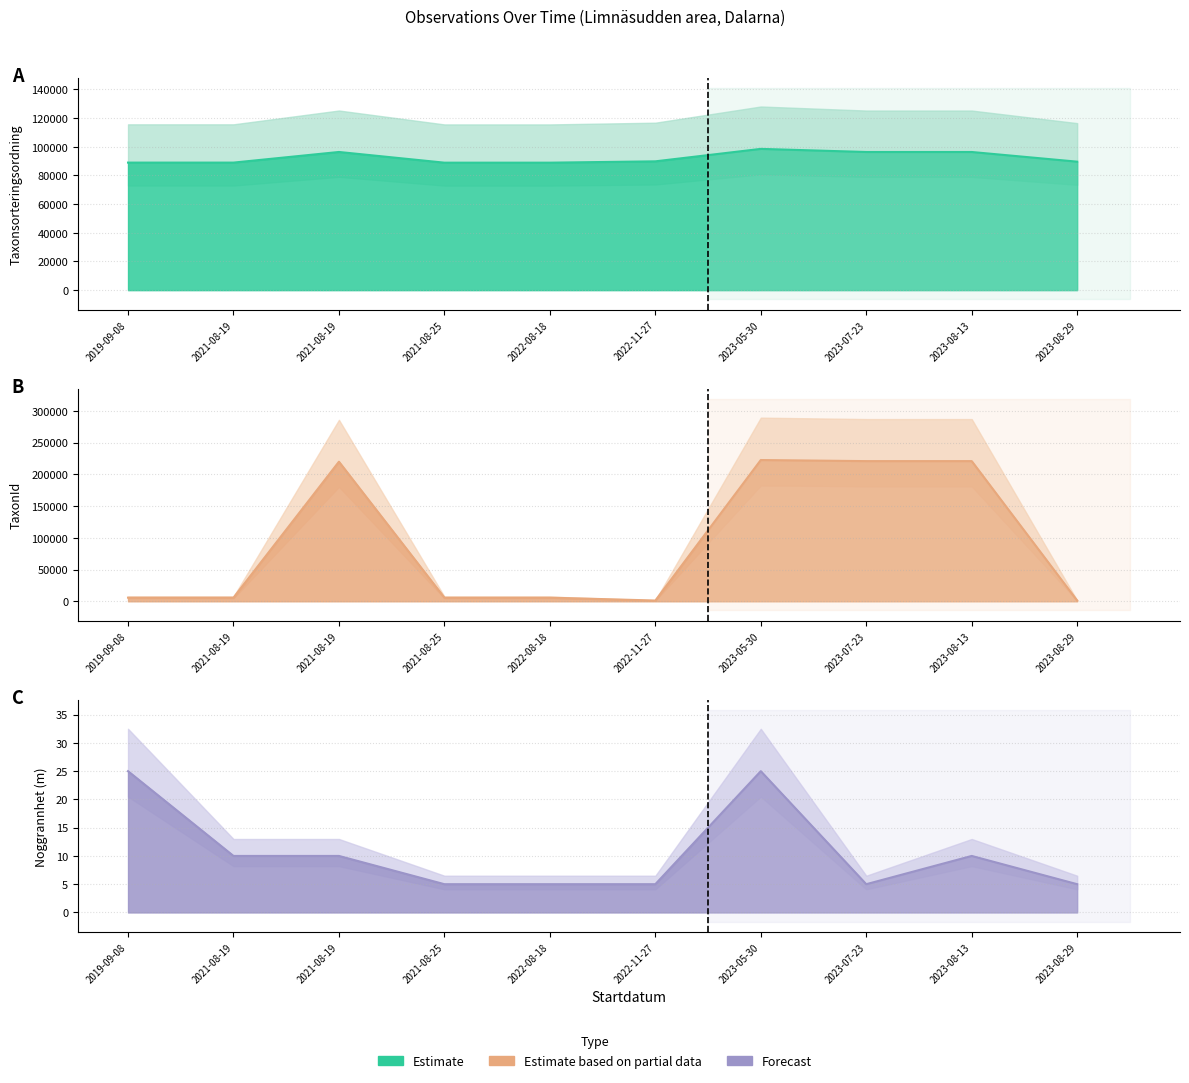

At which label does Noggrannhet first exceed 10?

2019-09-08